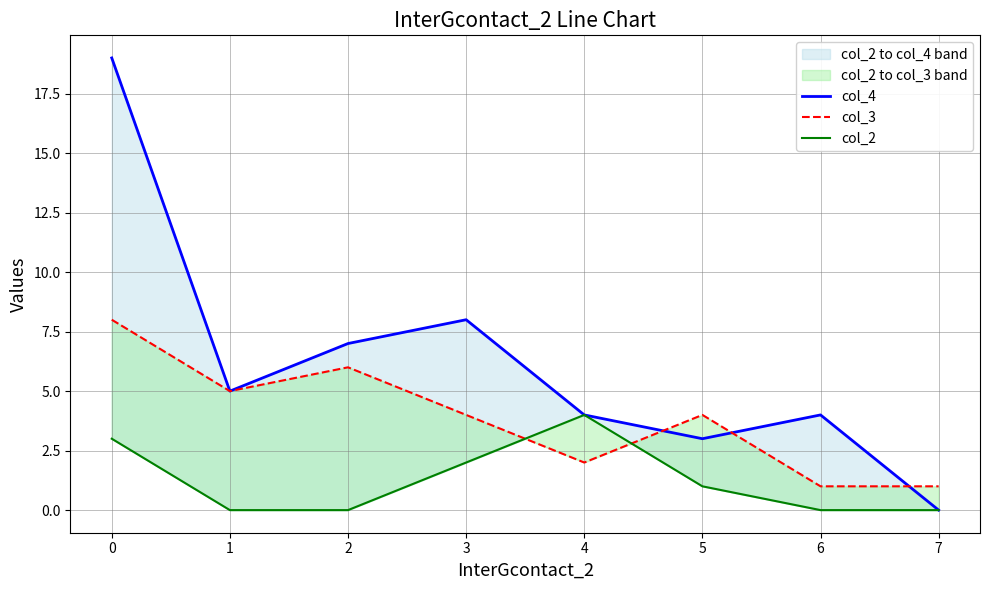

Which label corresponds to the smallest value in the chart?

7